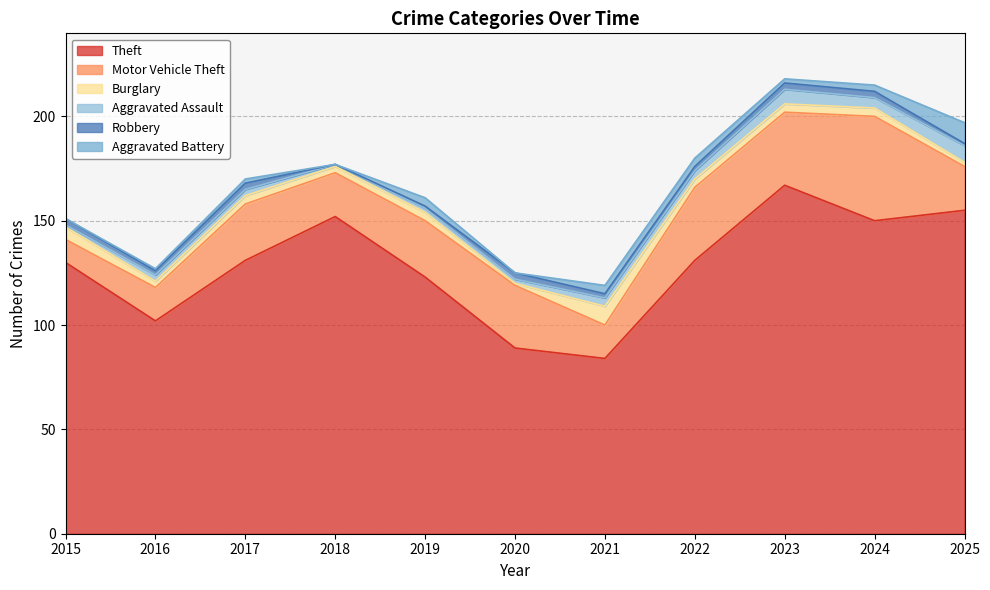

Which series changed the most between 2018 and 2021?

Theft